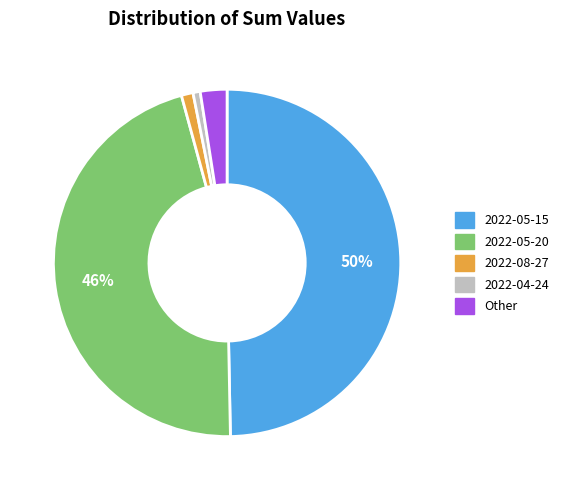

To the nearest percent, what is the difference between the largest and smallest slice percentages?

49%